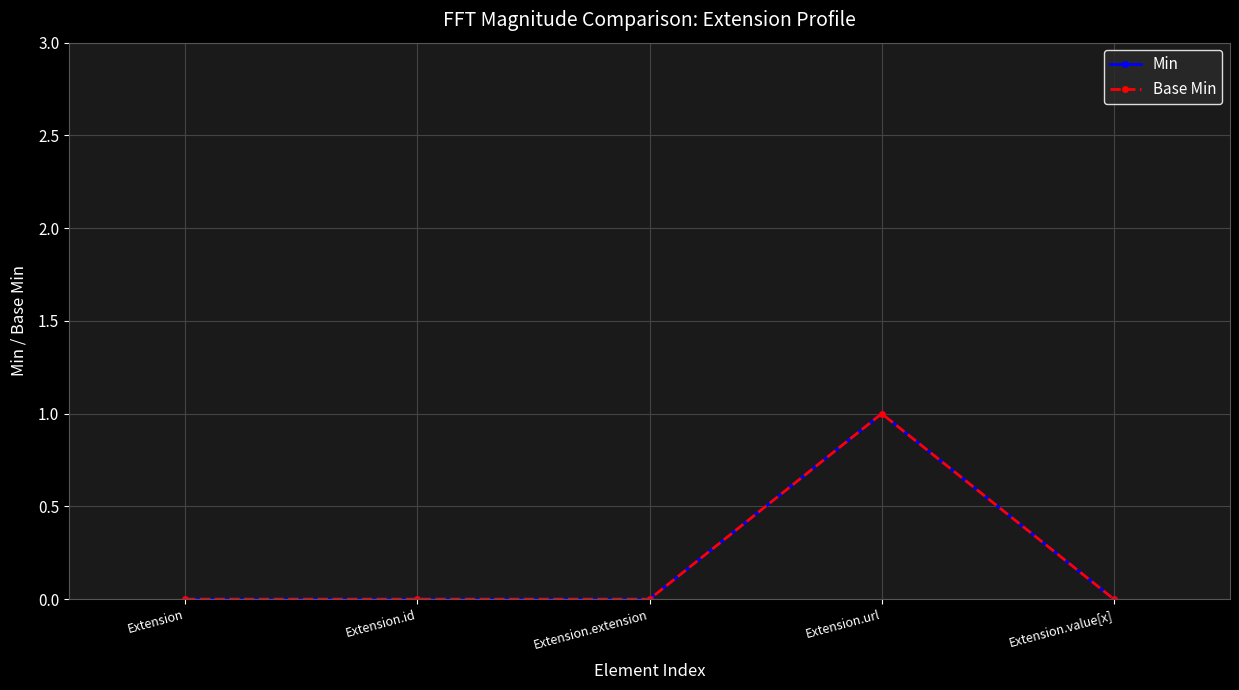

The value of Base Min at Extension.url is 2. True or false?

False